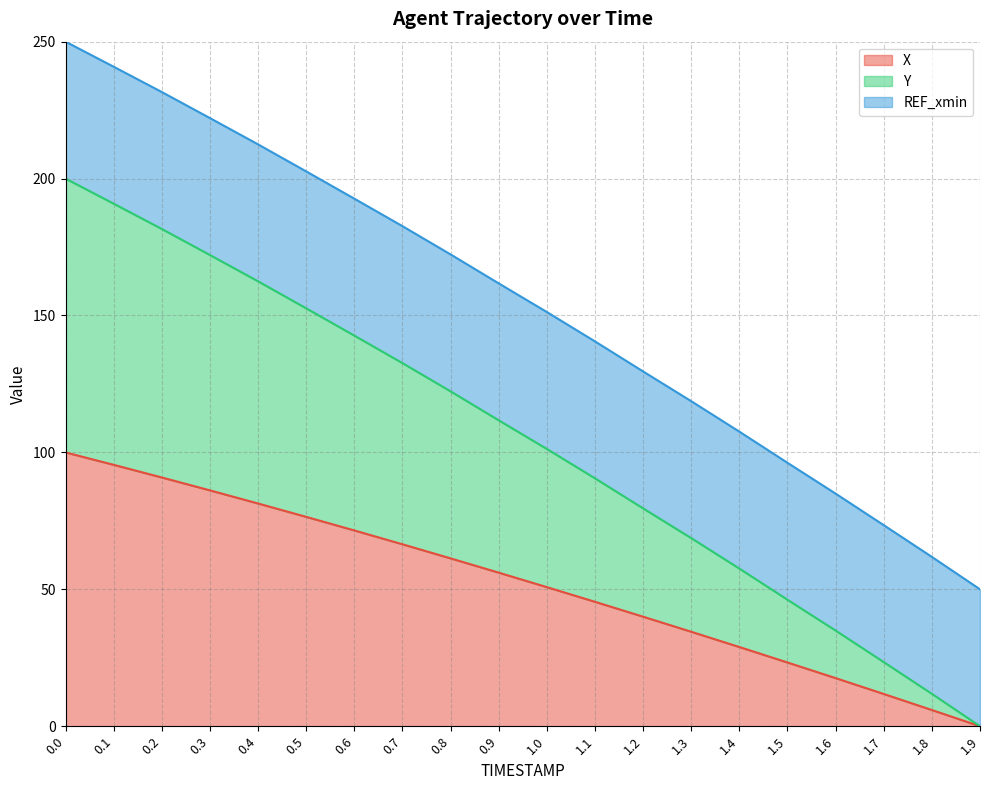

List the labels in order of X value, largest first.

0.0, 0.1, 0.2, 0.3, 0.4, 0.5, 0.6, 0.7, 0.8, 0.9, 1.0, 1.1, 1.2, 1.3, 1.4, 1.5, 1.6, 1.7, 1.8, 1.9